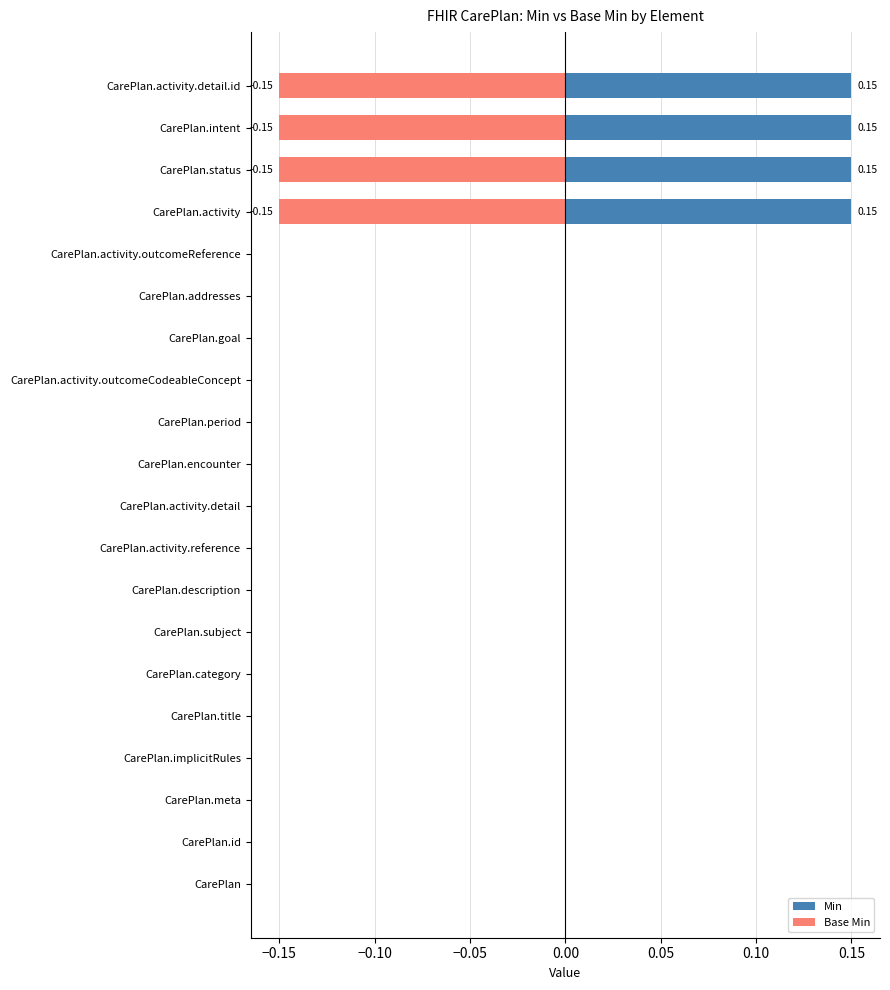

What is the maximum value shown in the chart?

0.1